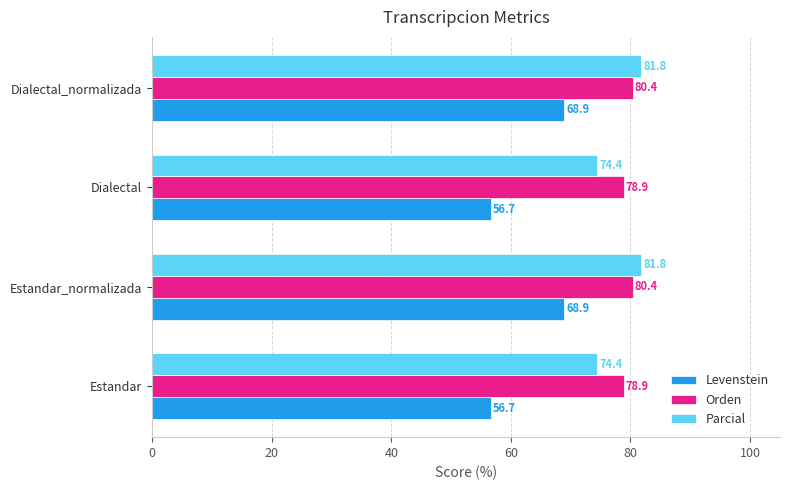

What is the lowest value of the Parcial series?

74.4